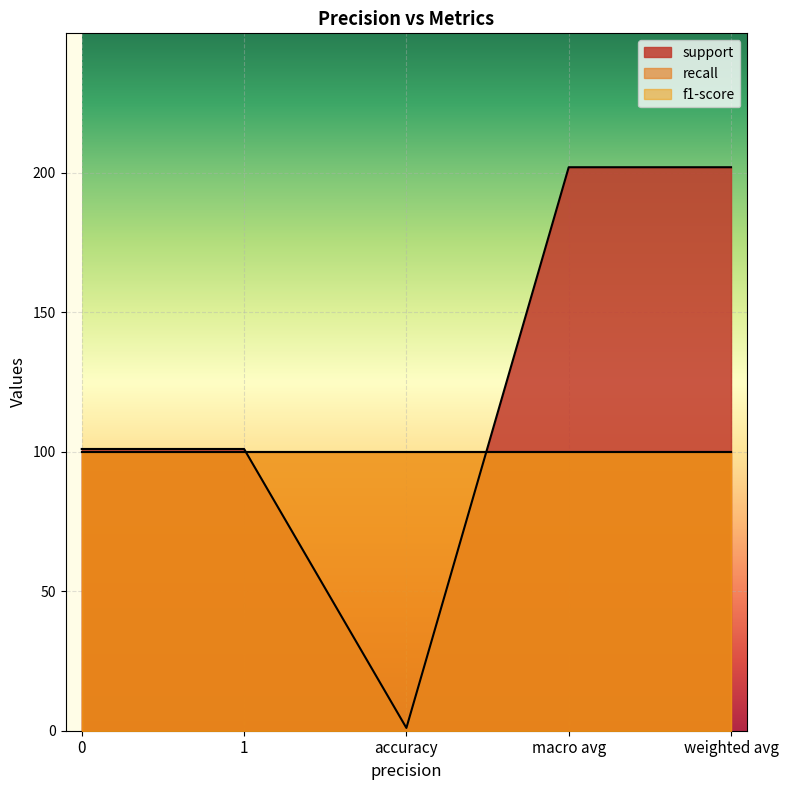

Between 0 and macro avg, which series saw the biggest shift?

support